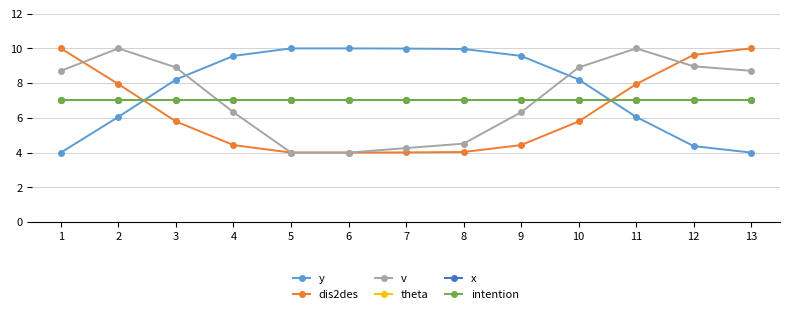

Is it true that theta equals 9.5 at 11?

False